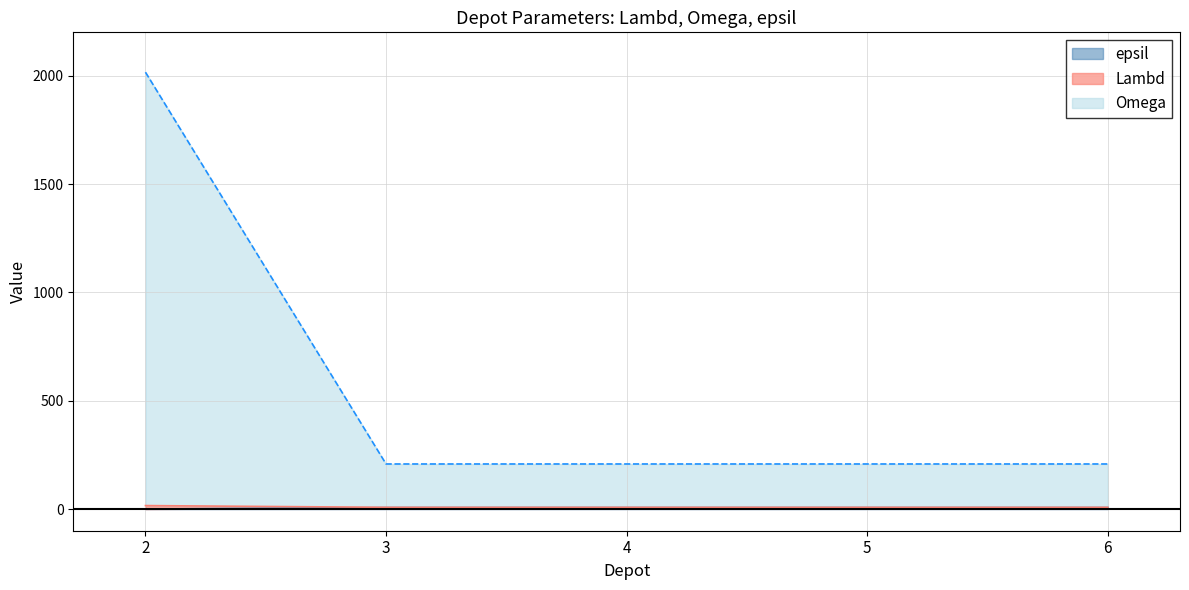

True or false: epsil has more than 1 interior local peaks.

False